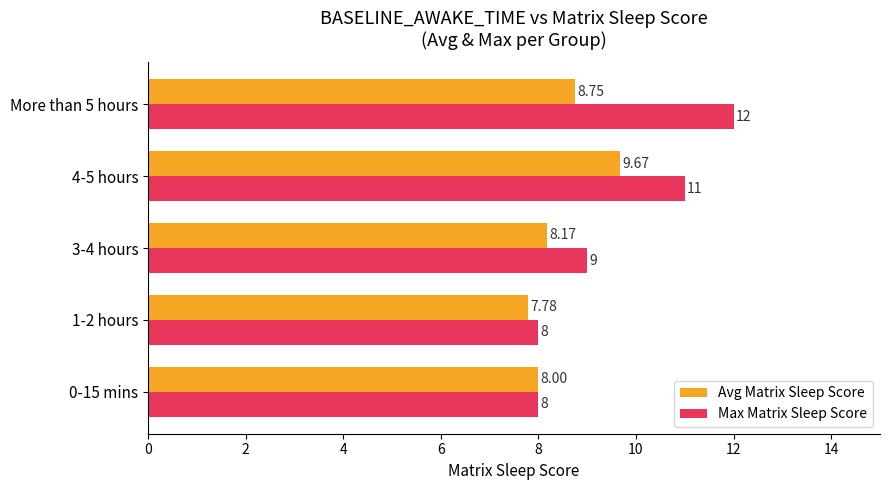

What is the difference between the Max Matrix Sleep Score values at 3-4 hours and 1-2 hours?

1.0